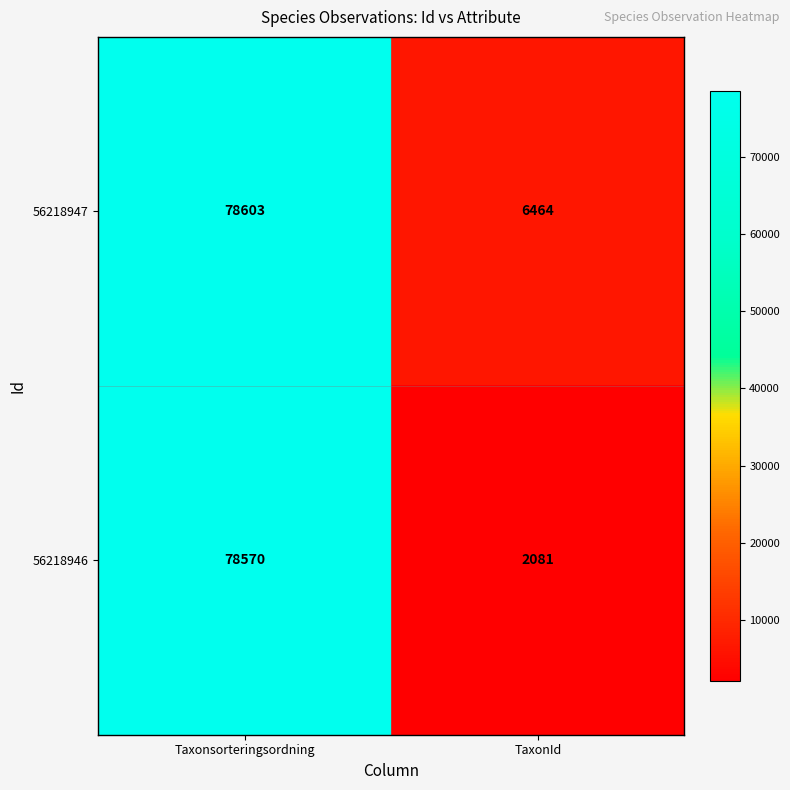

What is the highest value of the 56218946 series?

78570